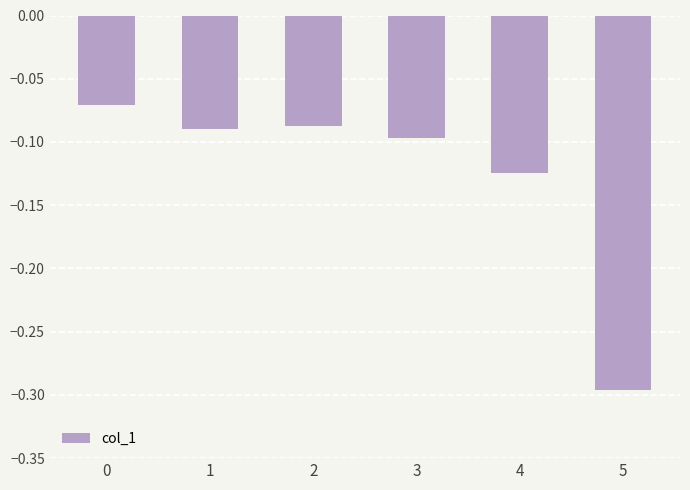

Which category has the lowest value across all series?

5